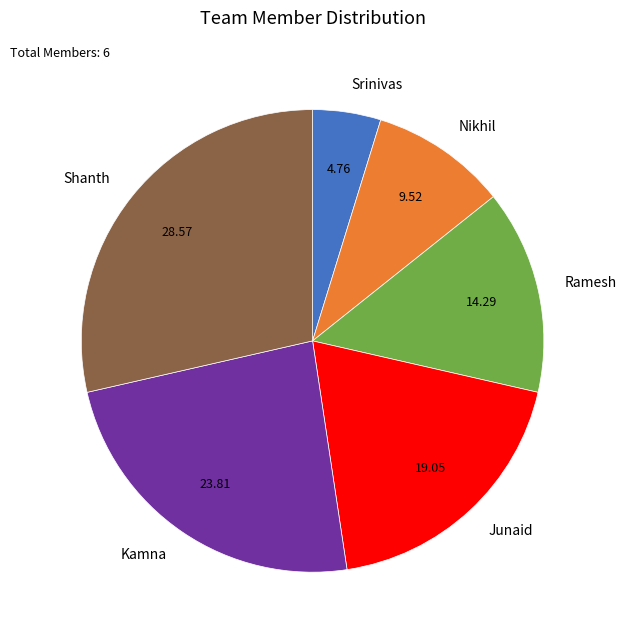

How many segments does this pie chart have?

6